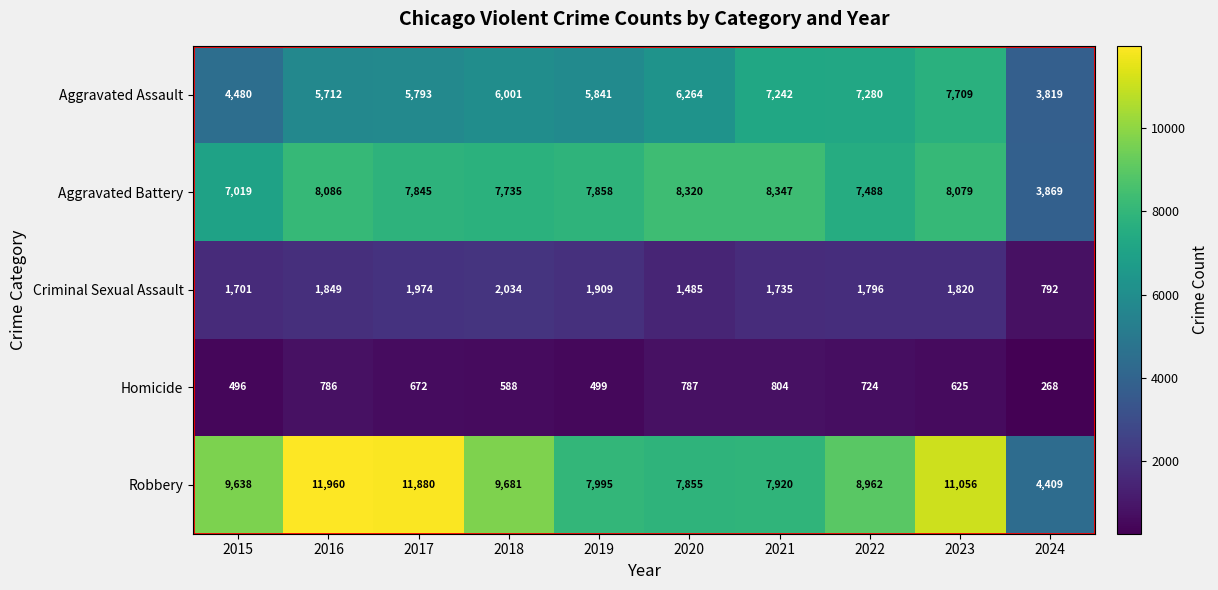

Which category has the highest value across all series?

2016